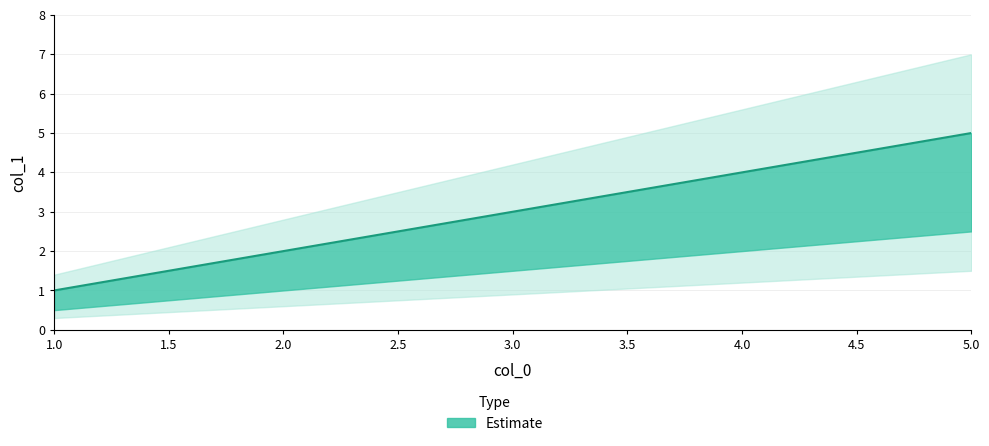

Which category has the highest value across all series?

5